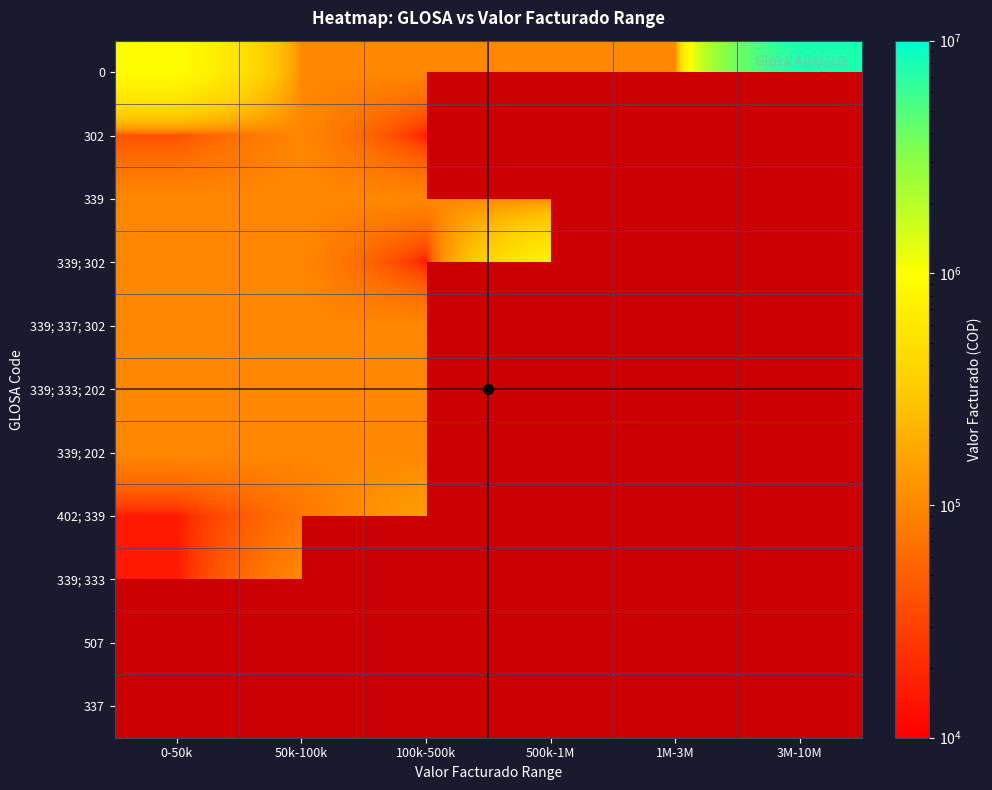

What is the greatest value displayed?

7841199.0